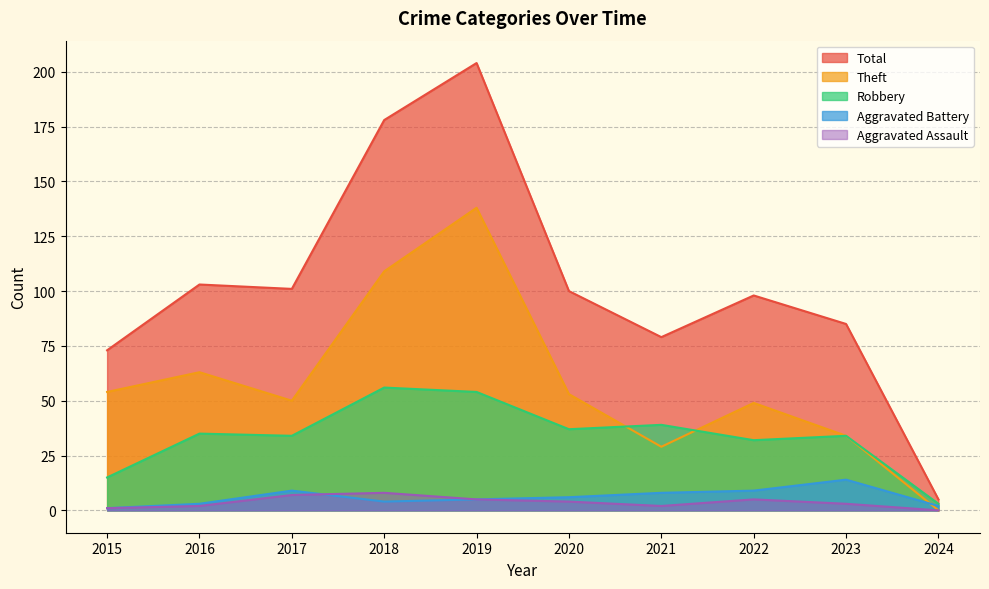

Reading right to left, what are all the values shown in this chart?

Robbery: 2024=3	2023=34	2022=32	2021=39	2020=37	2019=54	2018=56	2017=34	2016=35	2015=15
Theft: 2024=0	2023=34	2022=49	2021=29	2020=53	2019=138	2018=109	2017=50	2016=63	2015=54
Aggravated Assault: 2024=0	2023=3	2022=5	2021=2	2020=4	2019=5	2018=8	2017=7	2016=2	2015=1
Aggravated Battery: 2024=2	2023=14	2022=9	2021=8	2020=6	2019=5	2018=4	2017=9	2016=3	2015=1
Total: 2024=5	2023=85	2022=98	2021=79	2020=100	2019=204	2018=178	2017=101	2016=103	2015=73